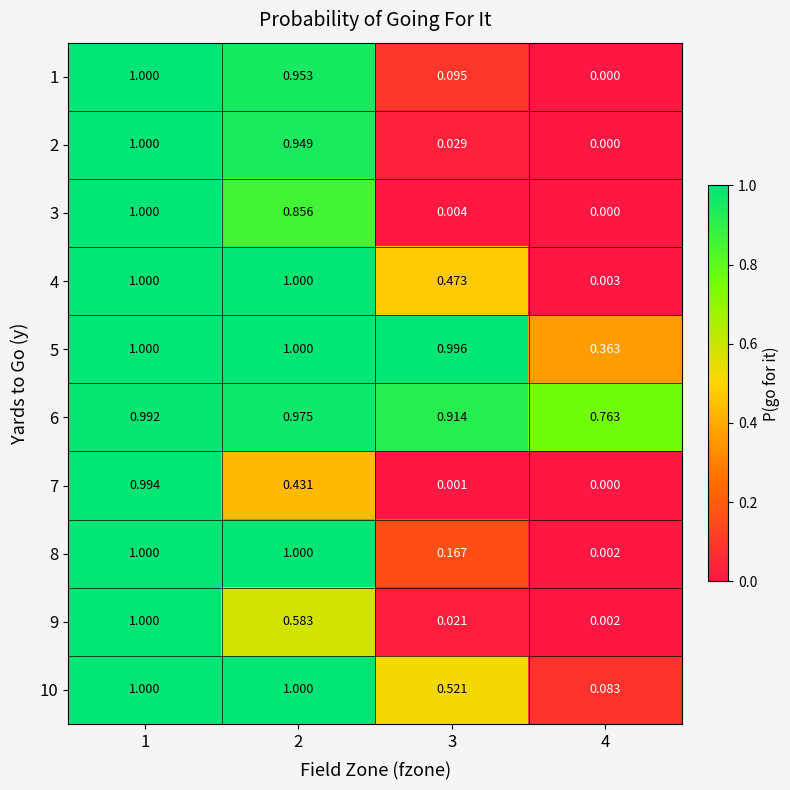

Count the number of data series in this chart.

10